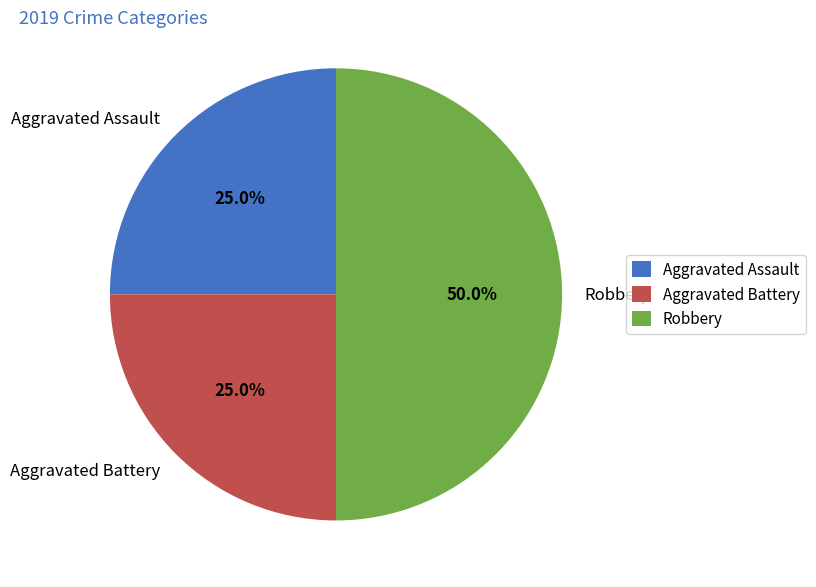

Combined, do Aggravated Battery and Robbery account for over 50%?

Yes